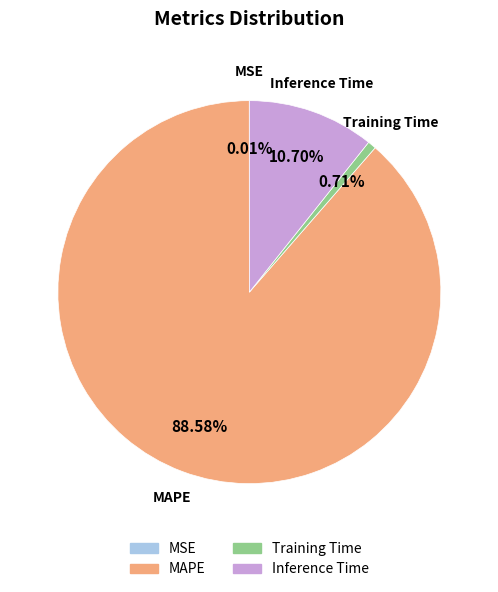

Which category has the biggest portion of the pie?

MAPE